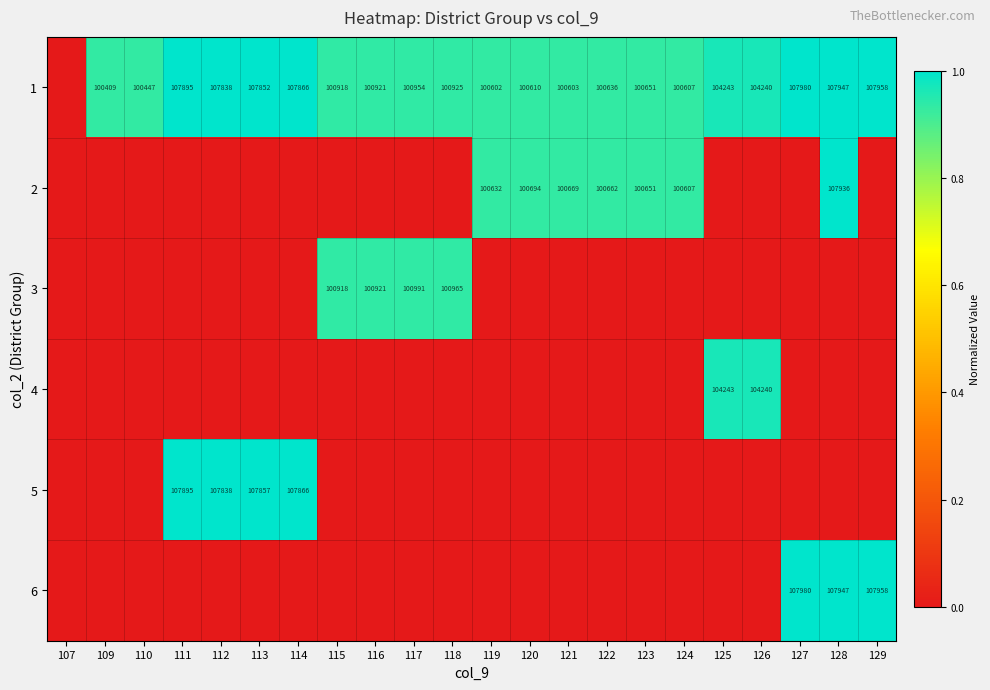

Count the number of categories in the chart.

22